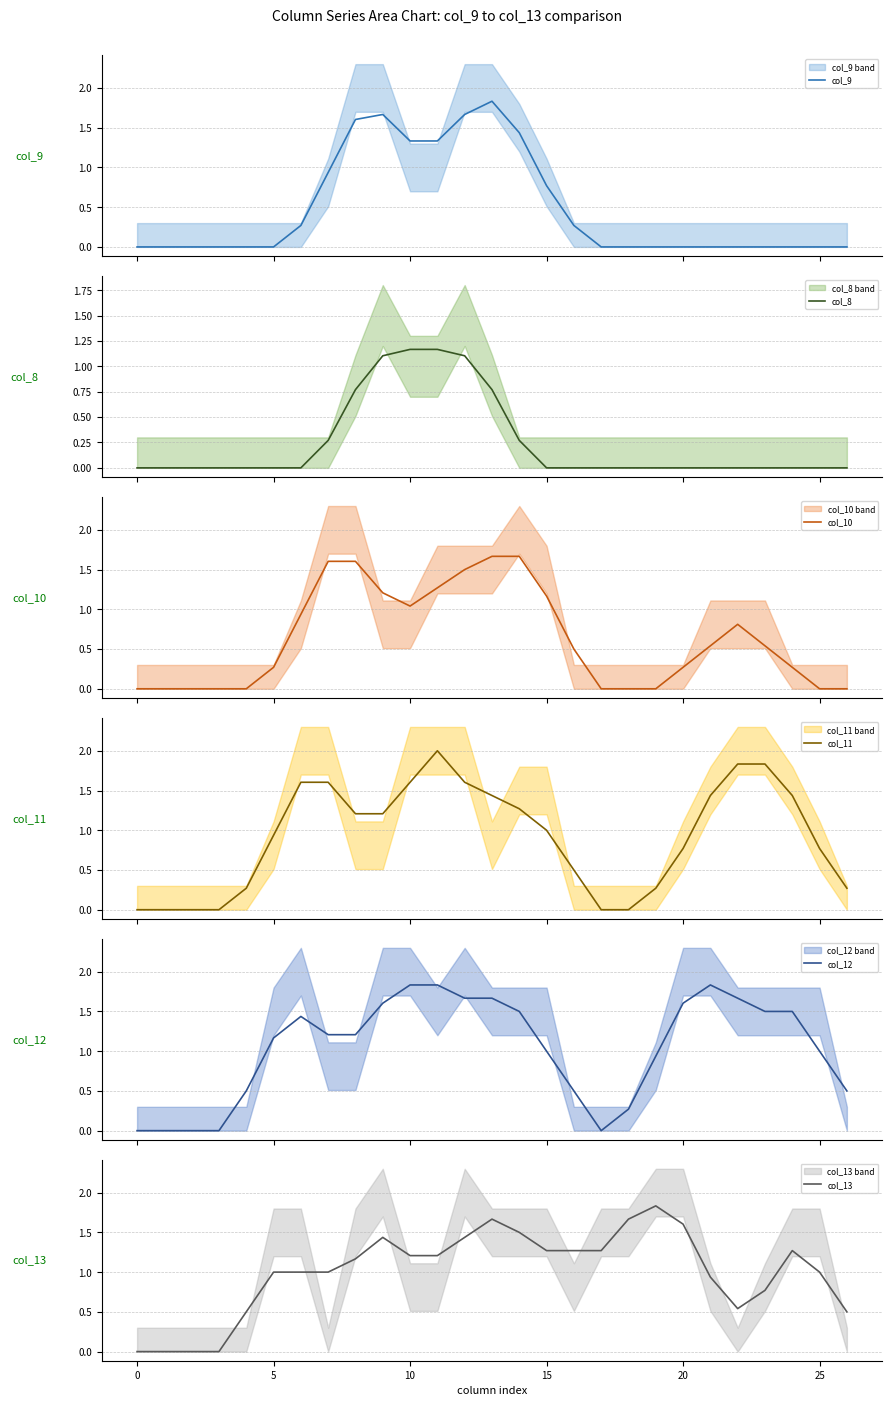

At how many categories does at least one series exceed 1?

20